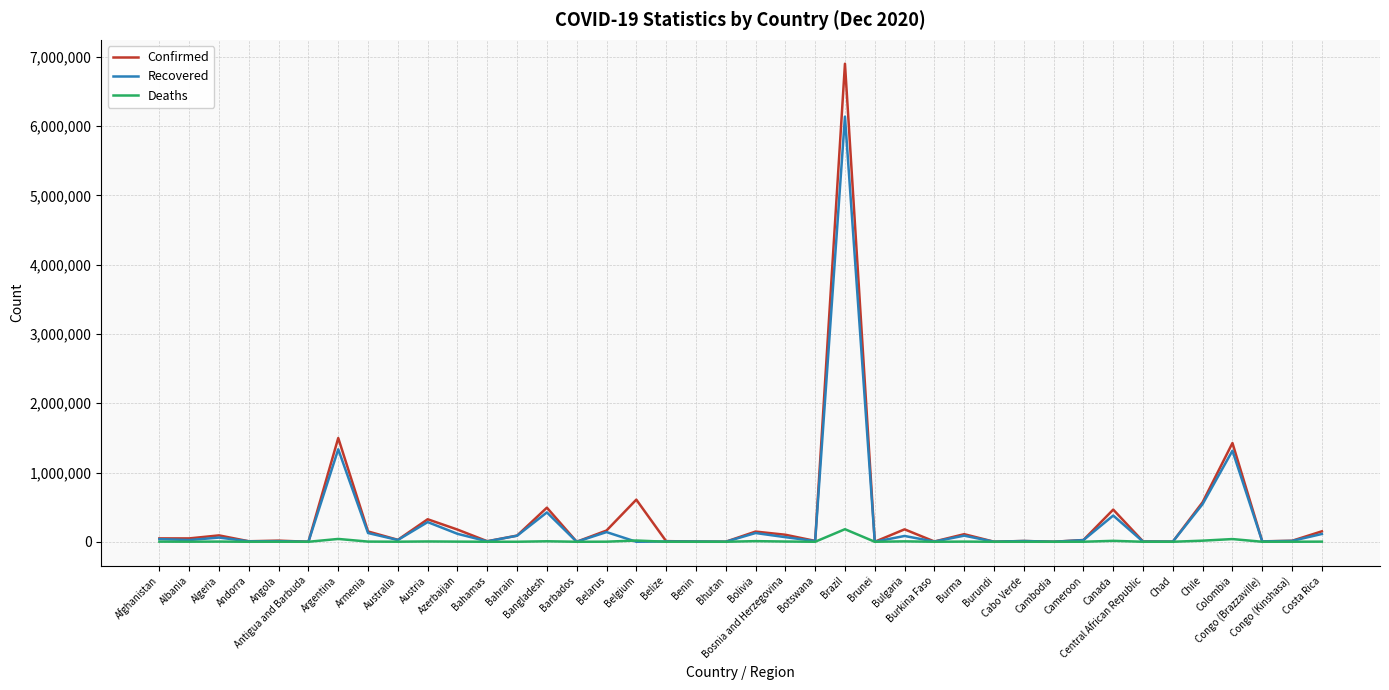

Rank the series by their maximum value, from highest to lowest.

Confirmed, Recovered, Deaths